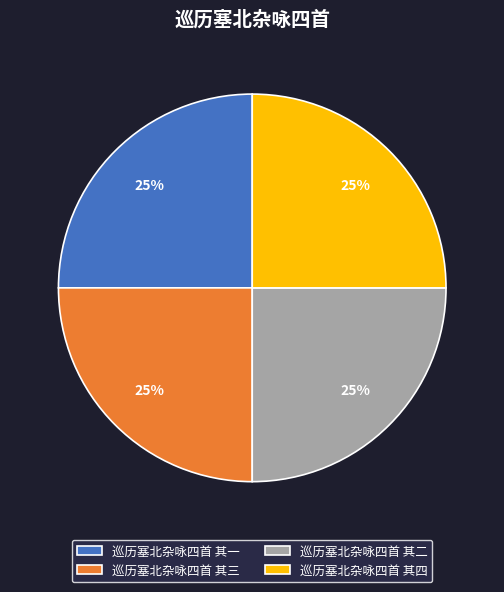

To the nearest percent, what percentage of the pie is 巡历塞北杂咏四首 其三?

25%